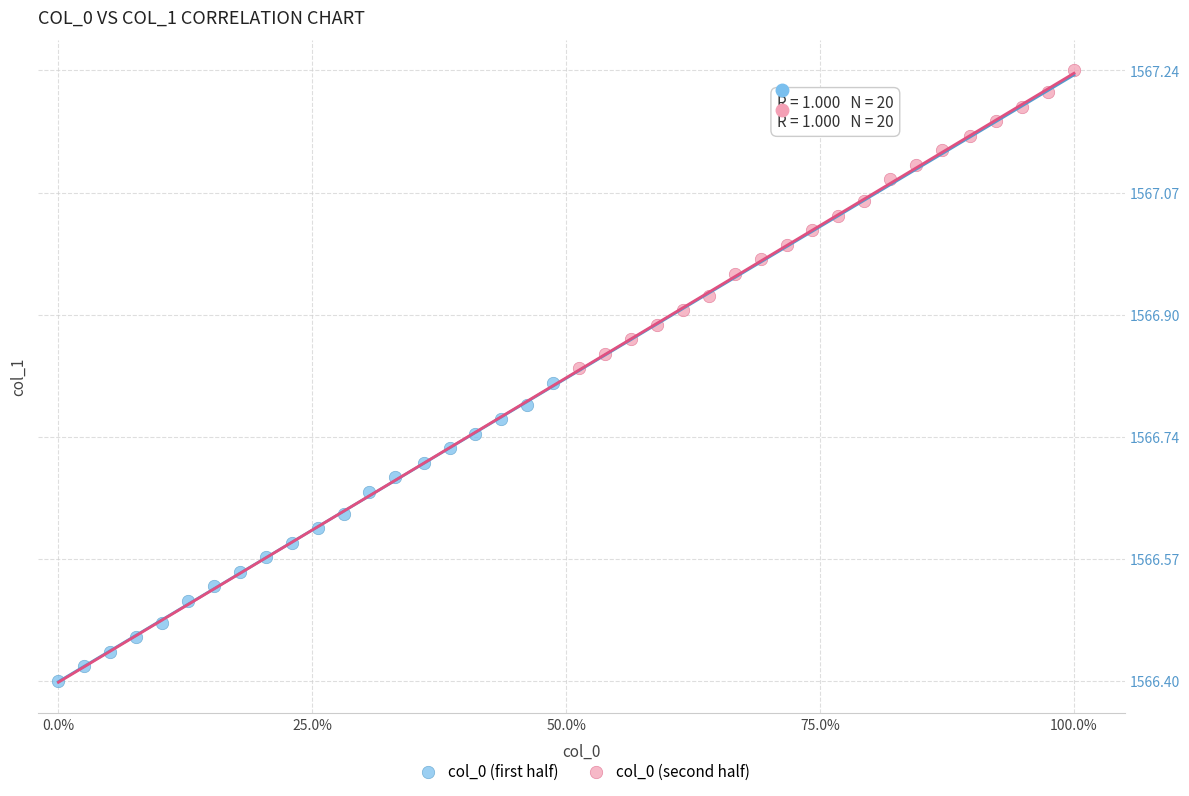

Which series contains the lowest Y value?

col_0 (first half)